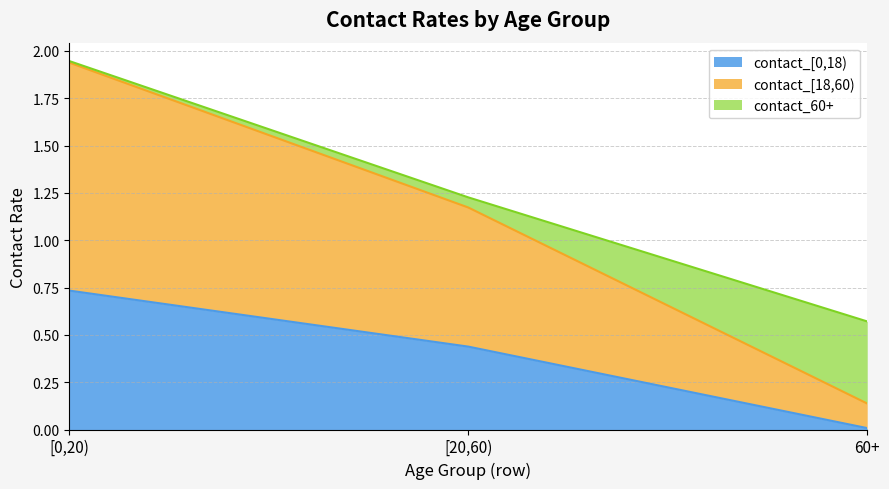

At how many categories does at least one series exceed 0?

3